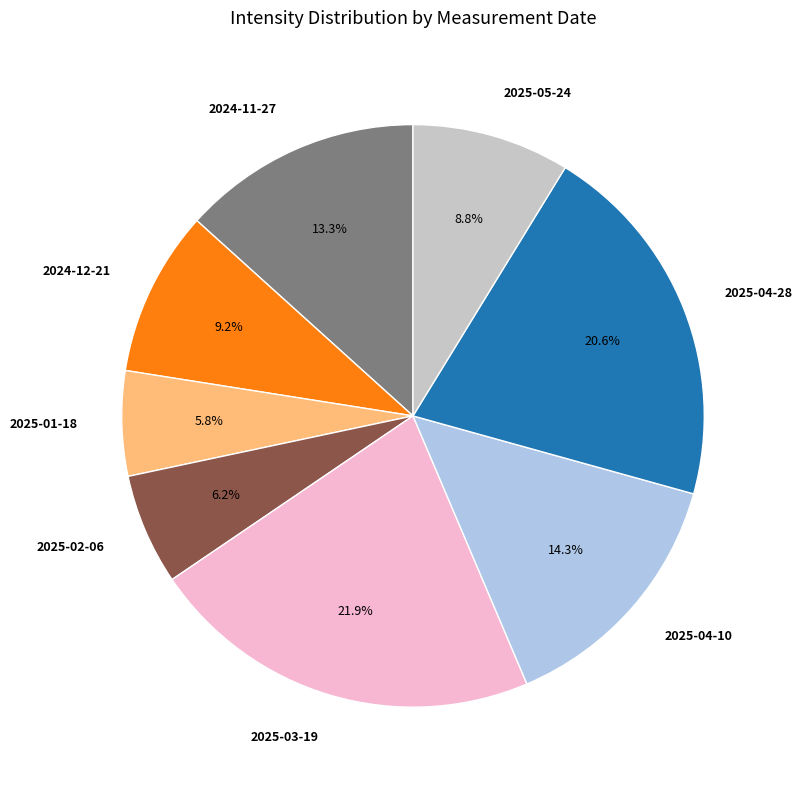

To the nearest percent, what percentage of the pie is 2025-02-06?

6%